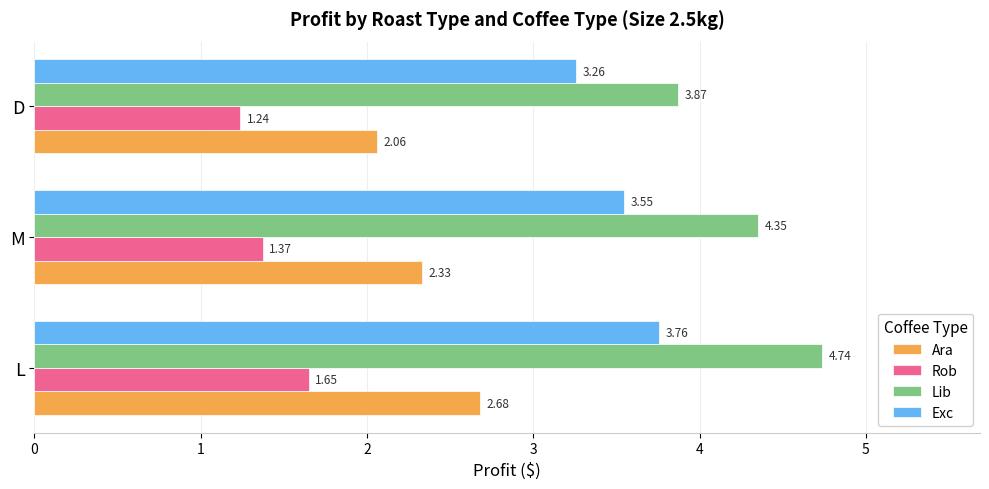

Rank the series by their average value, from lowest to highest.

Rob, Ara, Exc, Lib